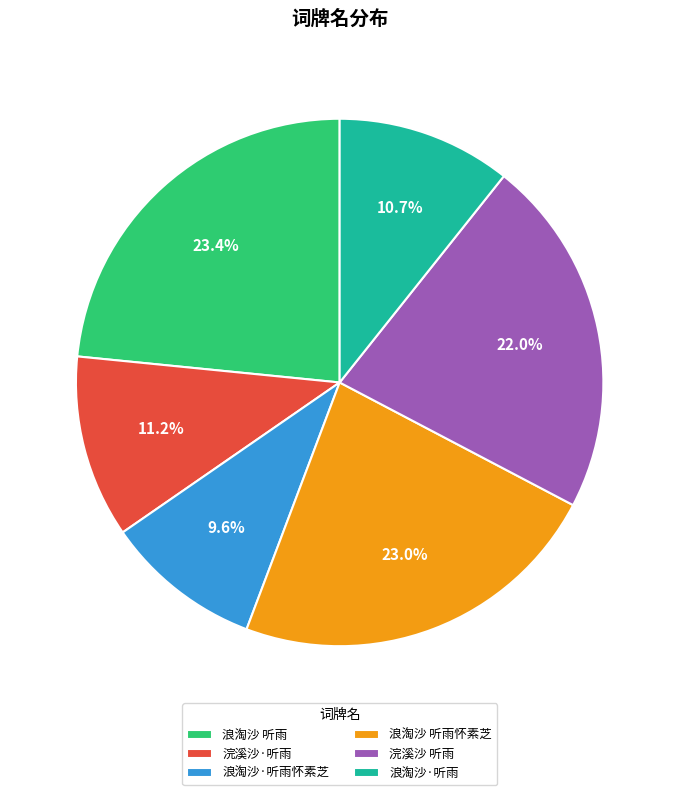

To the nearest percent, what is the combined percentage of 浪淘沙 听雨 and 浪淘沙 听雨怀素芝?

46%